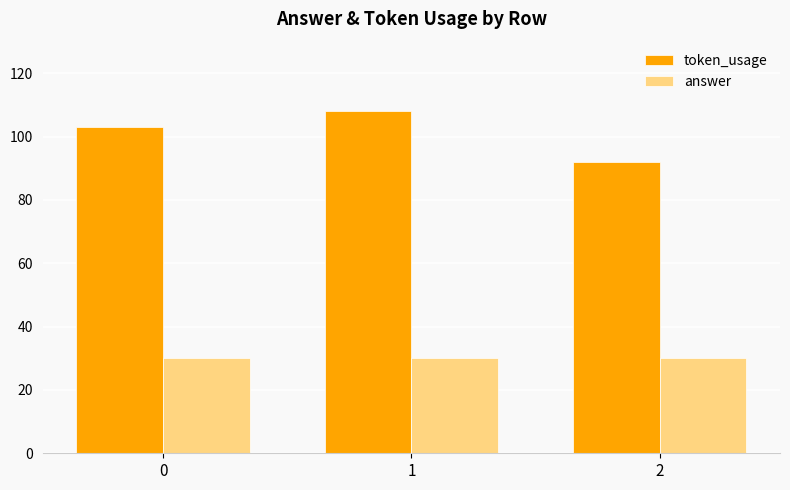

At 0, list the series in order from smallest to largest.

answer, token_usage